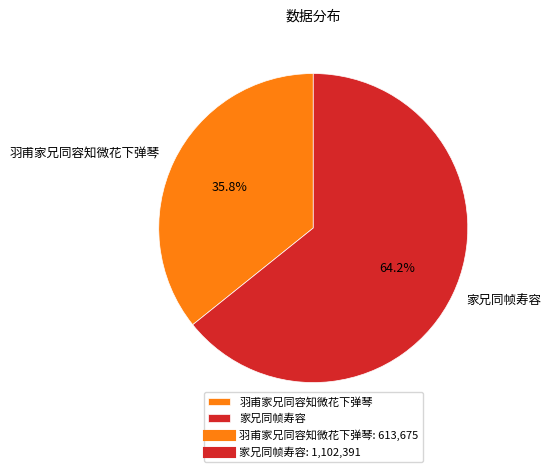

Does 家兄同帧寿容 represent more than half of the total?

Yes